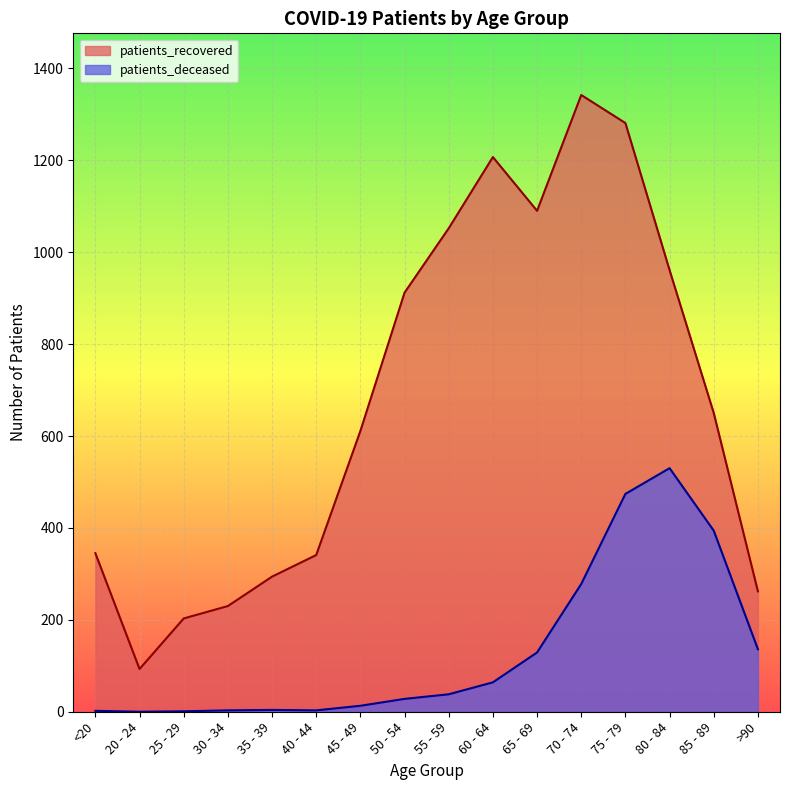

What is the sum of all patients_recovered values?

10874